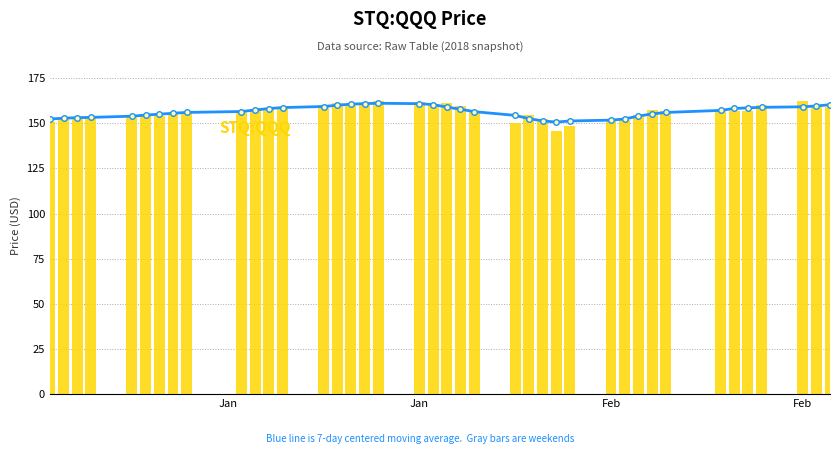

Reading left to right, list all the values displayed in this chart.

7-day centered moving average: 152.4	152.8	153.1	153.3	154.0	154.6	155.1	155.6	156.0	156.6	157.4	158.2	158.7	159.3	160.0	160.6	160.9	161.1	160.9	160.4	159.0	157.8	156.5	154.4	152.6	151.4	150.7	151.3	151.8	152.4	154.0	155.2	156.0	157.2	158.2	158.6	158.9	159.2	159.6	160.3
STQ:QQQ: 150.8	152.3	152.5	154.0	154.6	154.7	154.3	155.4	156.5	156.1	157.7	157.7	158.2	159.9	161.3	160.2	160.2	162.6	161.9	160.5	161.2	159.8	156.6	150.4	154.4	152.4	146.0	148.5	151.2	152.0	154.8	157.6	157.0	157.3	156.8	156.8	160.0	162.1	160.1	159.1